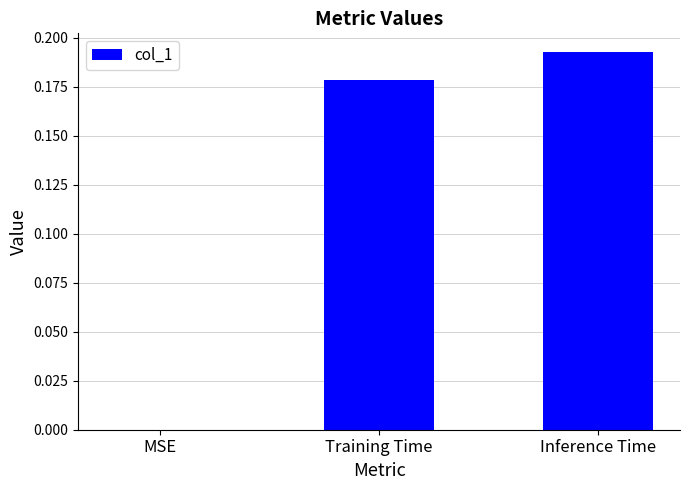

True or false: the data shows -0.1 at MSE.

False